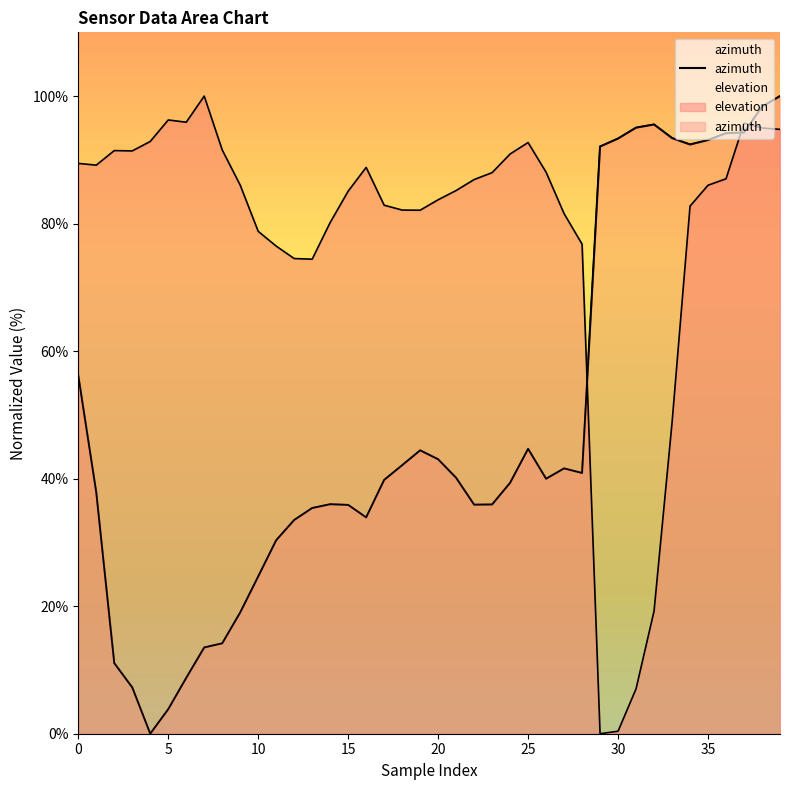

True or false: the data shows 93.1 at 35.

True